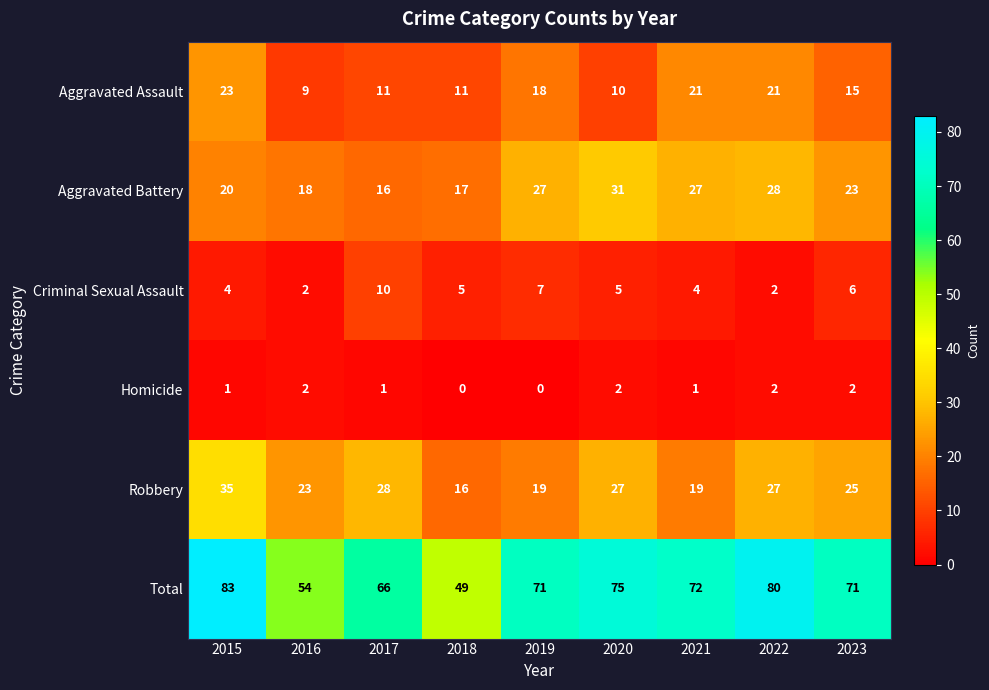

What is the difference between the maximum and minimum values in the Total series?

34